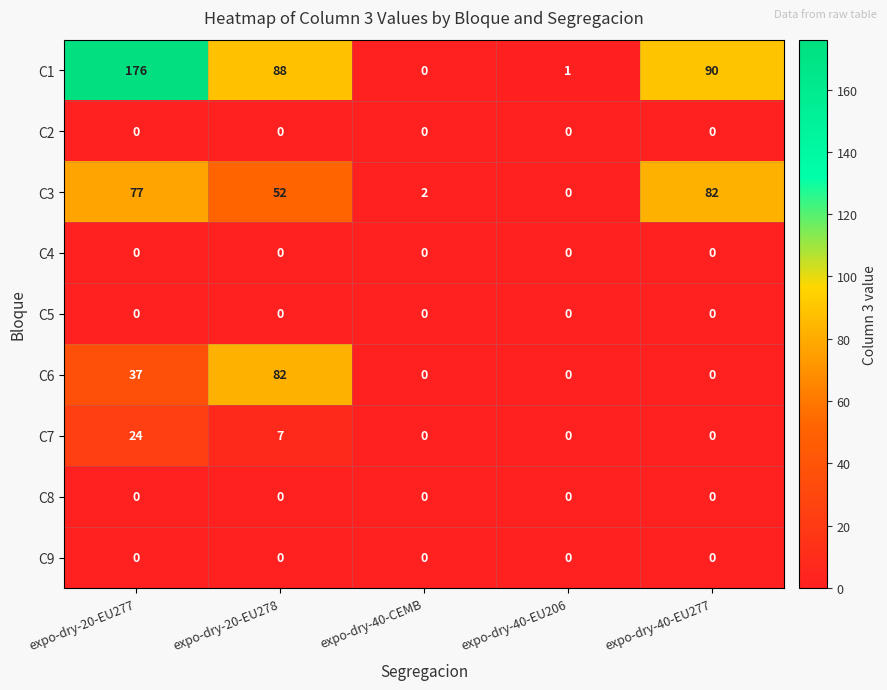

Count the number of categories in the chart.

5